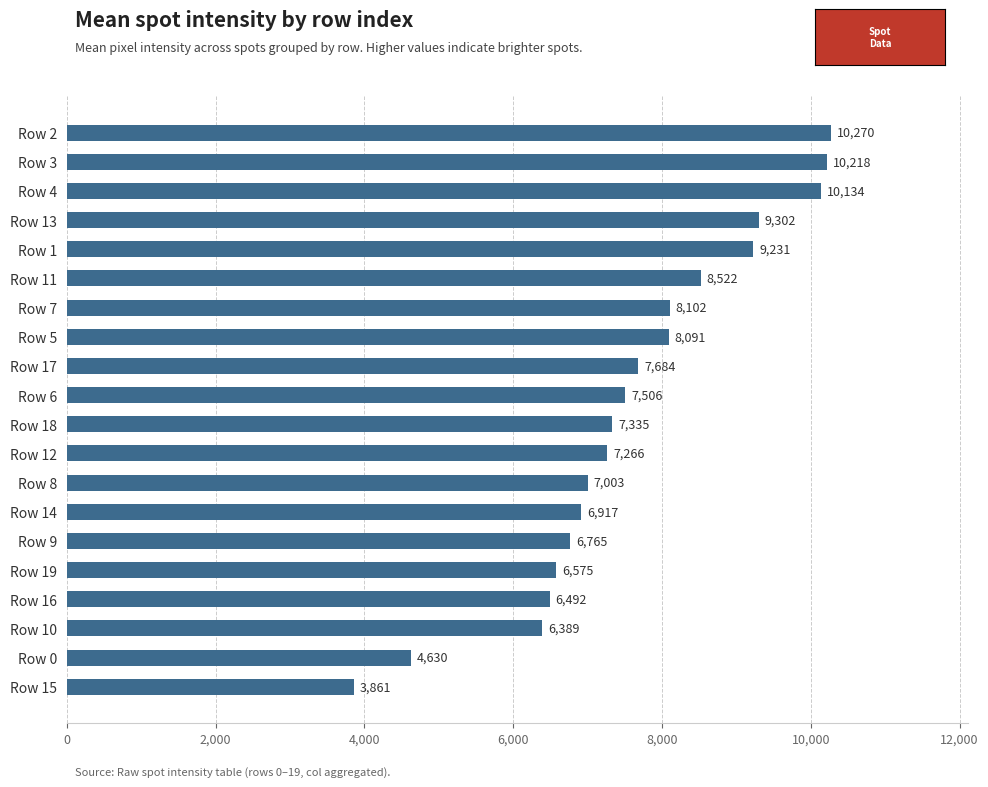

Which category has the highest value across all series?

Row 2